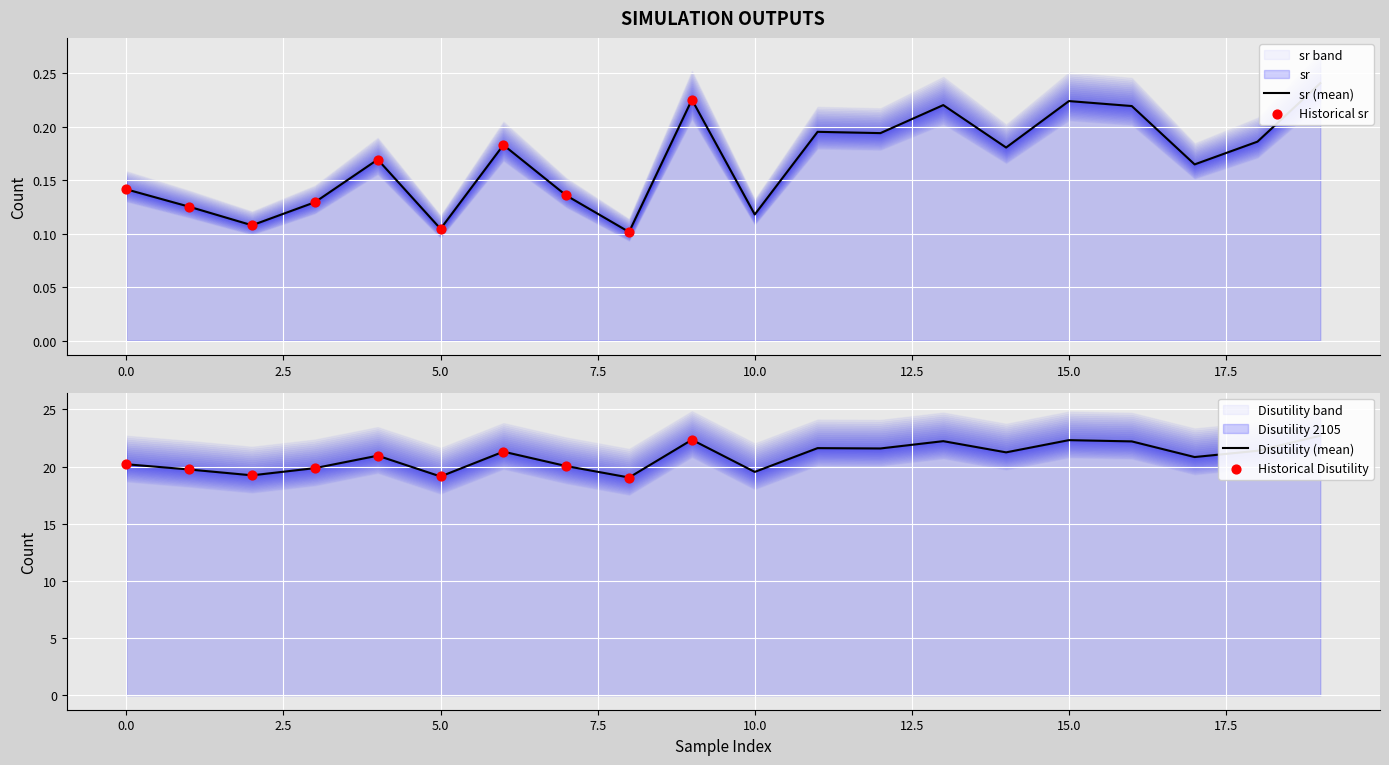

At how many categories does at least one series exceed 12?

20